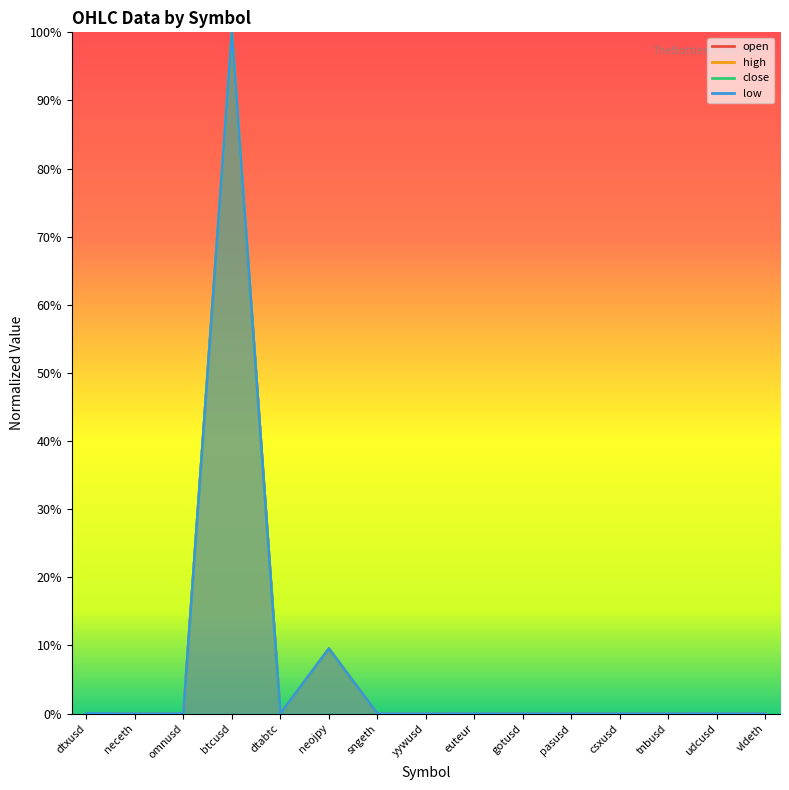

Where do open and close first cross each other?

gotusd and pasusd